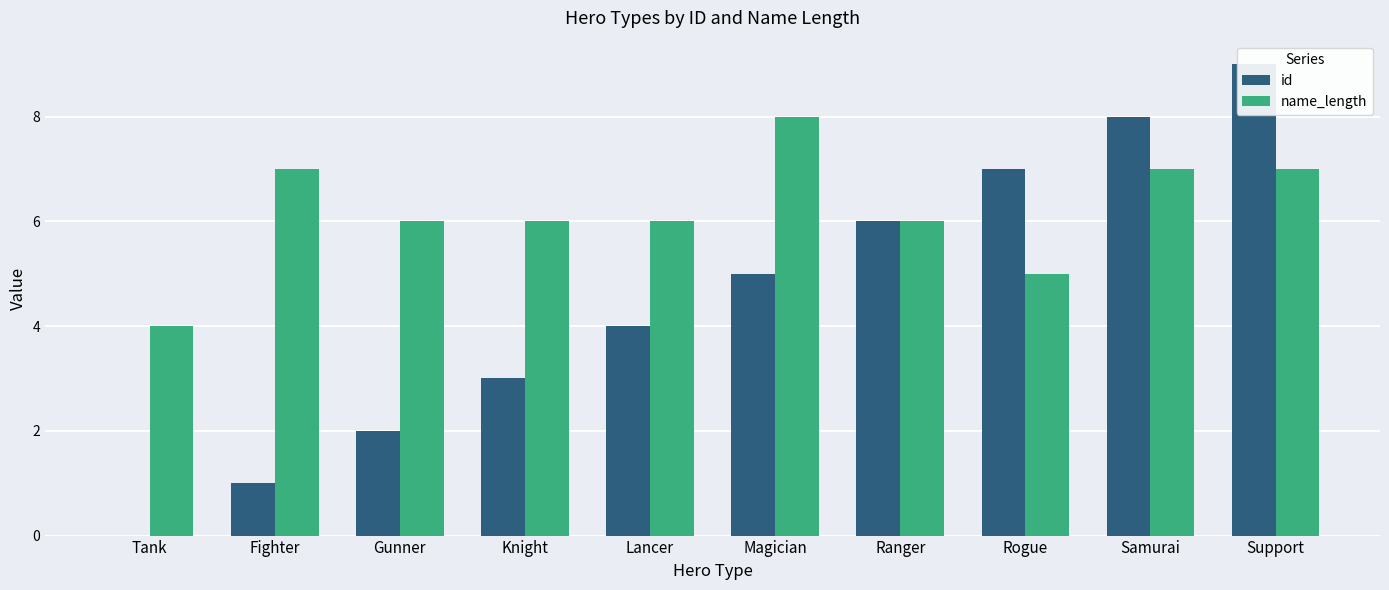

Reading left to right, extract all data points from this chart.

id: Tank=0	Fighter=1	Gunner=2	Knight=3	Lancer=4	Magician=5	Ranger=6	Rogue=7	Samurai=8	Support=9
name_length: Tank=4	Fighter=7	Gunner=6	Knight=6	Lancer=6	Magician=8	Ranger=6	Rogue=5	Samurai=7	Support=7